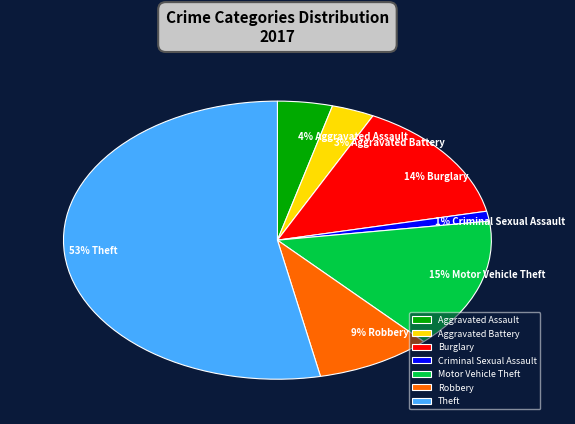

To the nearest percent, what is the difference between the Theft and Aggravated Assault slice percentages?

49%